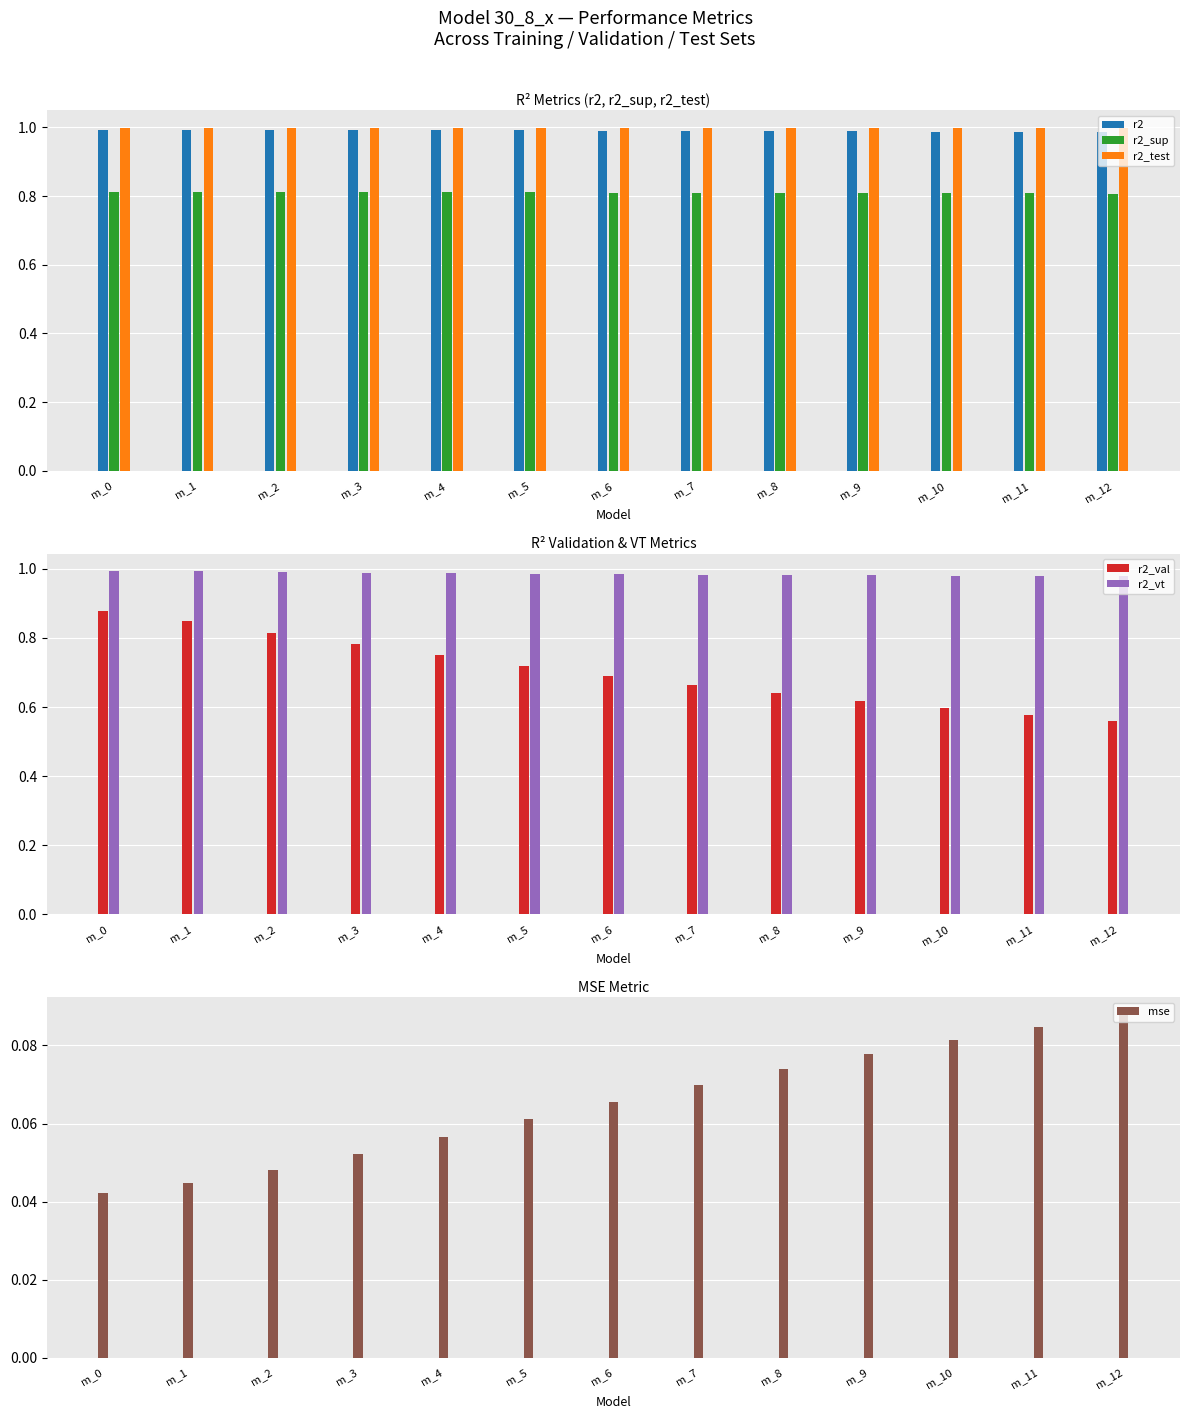

Count the r2_test values in the range 0 to 1.

13